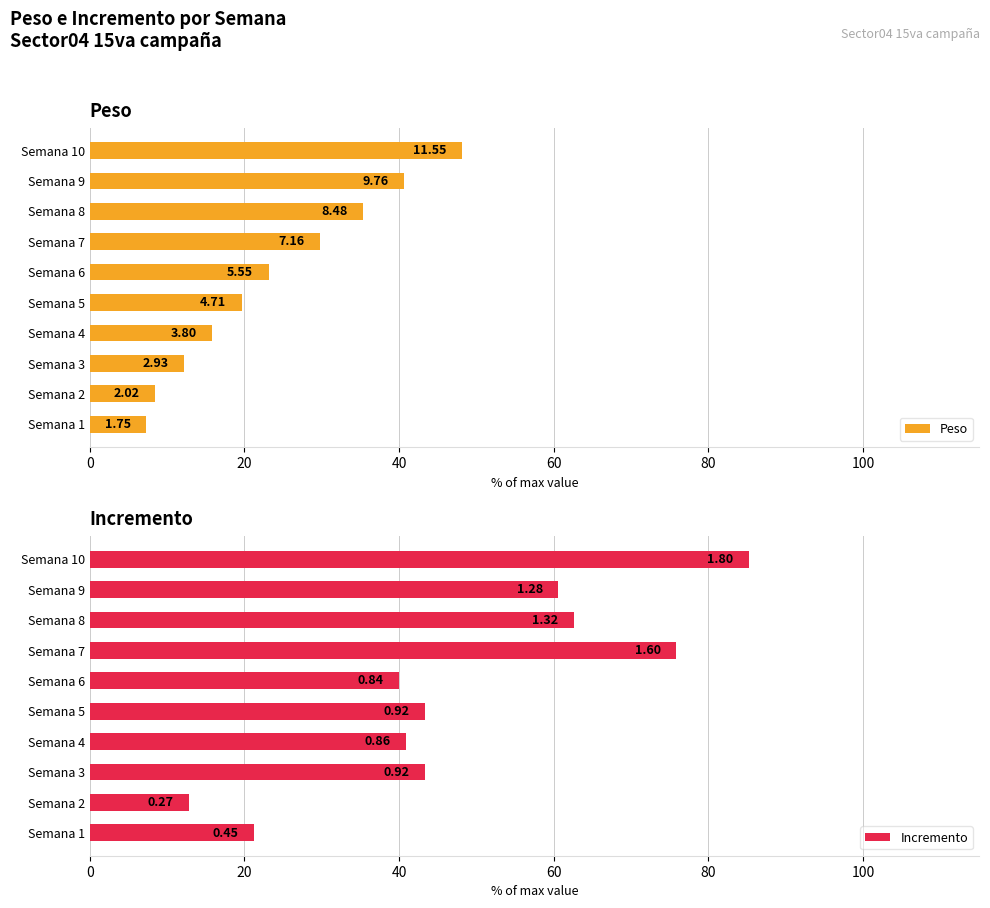

The Peso series shows 7.3 at Semana 1. True or false?

True